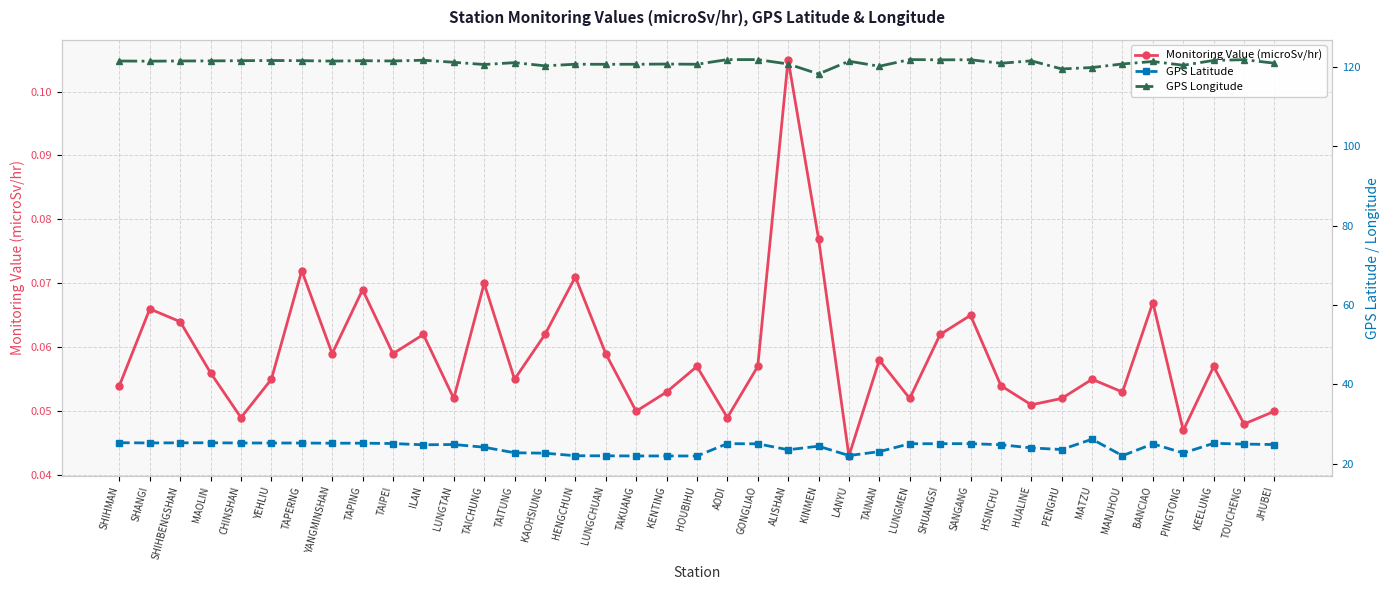

Where is GPS Longitude nearest to the value 120?

MATZU